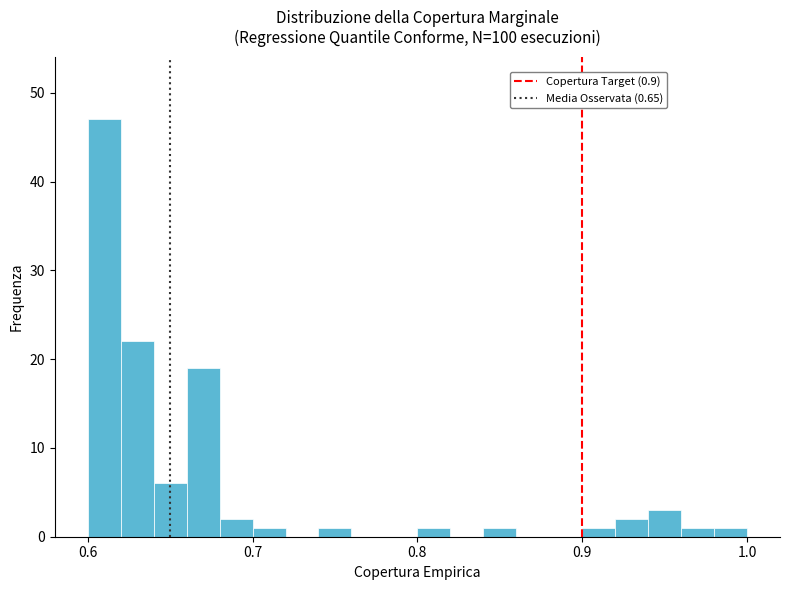

Read against the x-axis, roughly where is the centre of the tallest bar?

0.61